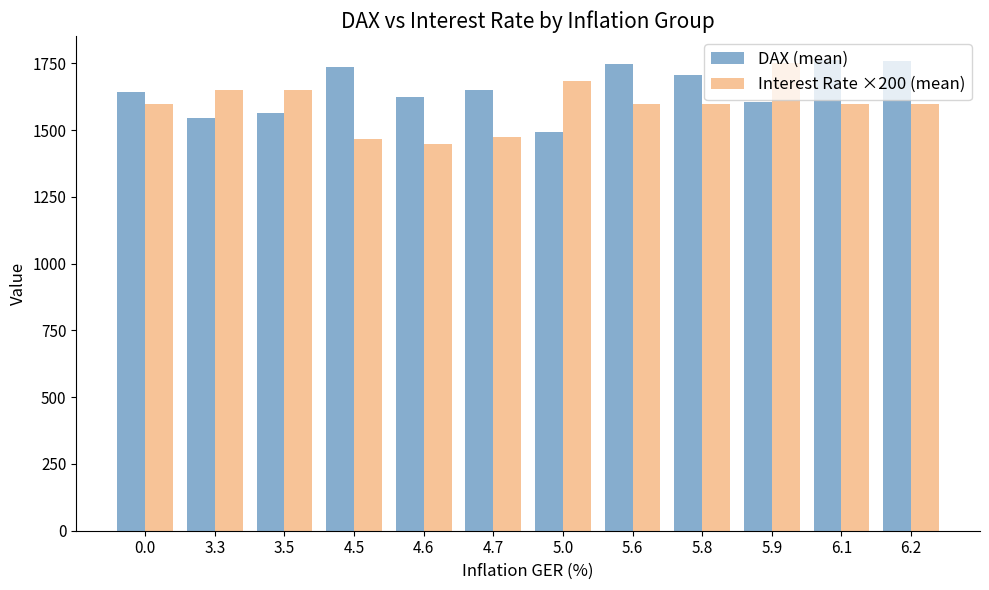

Is the value of Interest Rate ×200 (mean) at 6.1 greater than the value of DAX (mean) at 6.1?

No